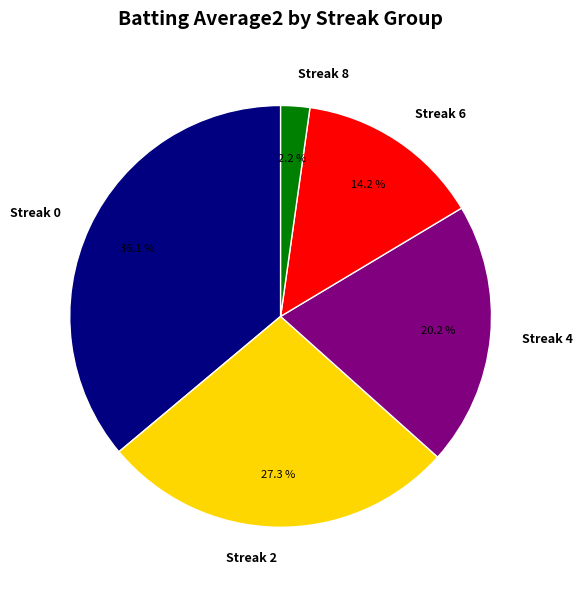

Does any single category account for the majority?

No